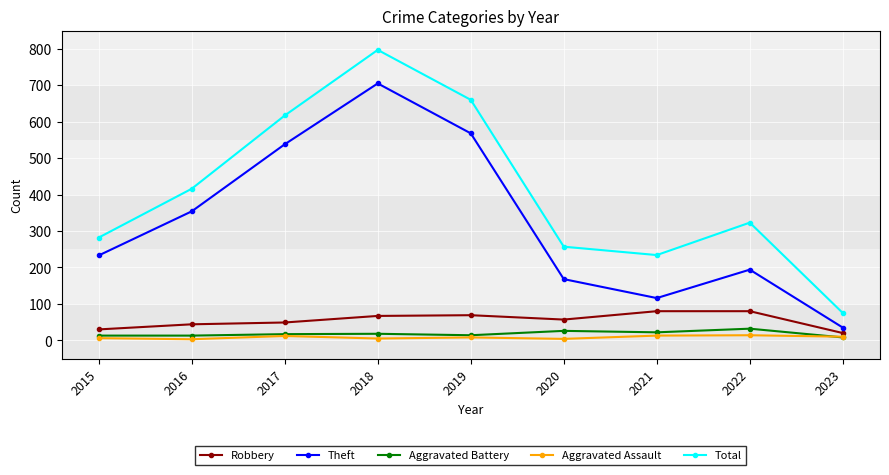

How many values in the Aggravated Assault series are below 8?

4